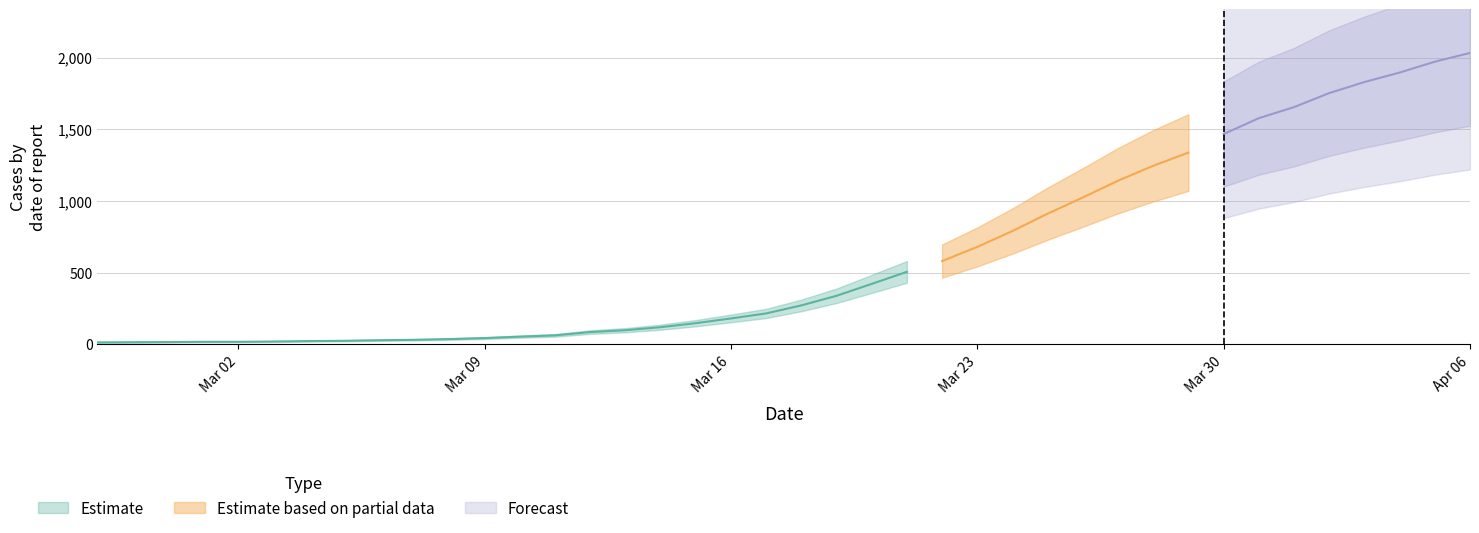

Reading left to right, list all the values displayed in this chart.

2020-02-27=13	2020-02-28=14	2020-02-29=15	2020-03-01=17	2020-03-02=17	2020-03-03=19	2020-03-04=22	2020-03-05=24	2020-03-06=28	2020-03-07=31	2020-03-08=36	2020-03-09=43	2020-03-10=53	2020-03-11=62	2020-03-12=85	2020-03-13=98	2020-03-14=119	2020-03-15=147	2020-03-16=180	2020-03-17=215	2020-03-18=271	2020-03-19=338	2020-03-20=421	2020-03-21=505	2020-03-22=580	2020-03-23=679	2020-03-24=790	2020-03-25=911	2020-03-26=1024	2020-03-27=1141	2020-03-28=1245	2020-03-29=1337	2020-03-30=1466	2020-03-31=1577	2020-04-01=1654	2020-04-02=1752	2020-04-03=1829	2020-04-04=1895	2020-04-05=1971	2020-04-06=2032